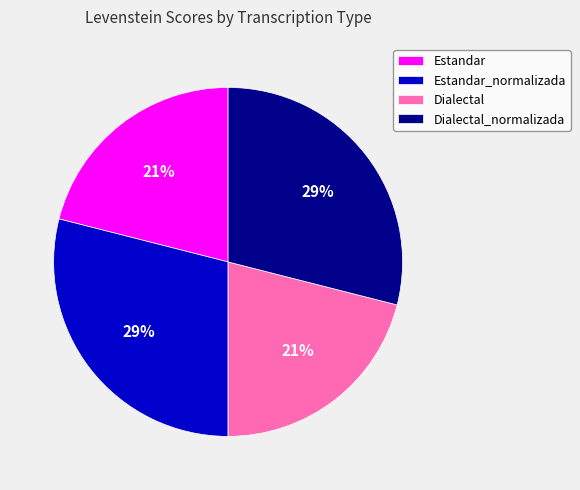

How many slices are in this pie chart?

4